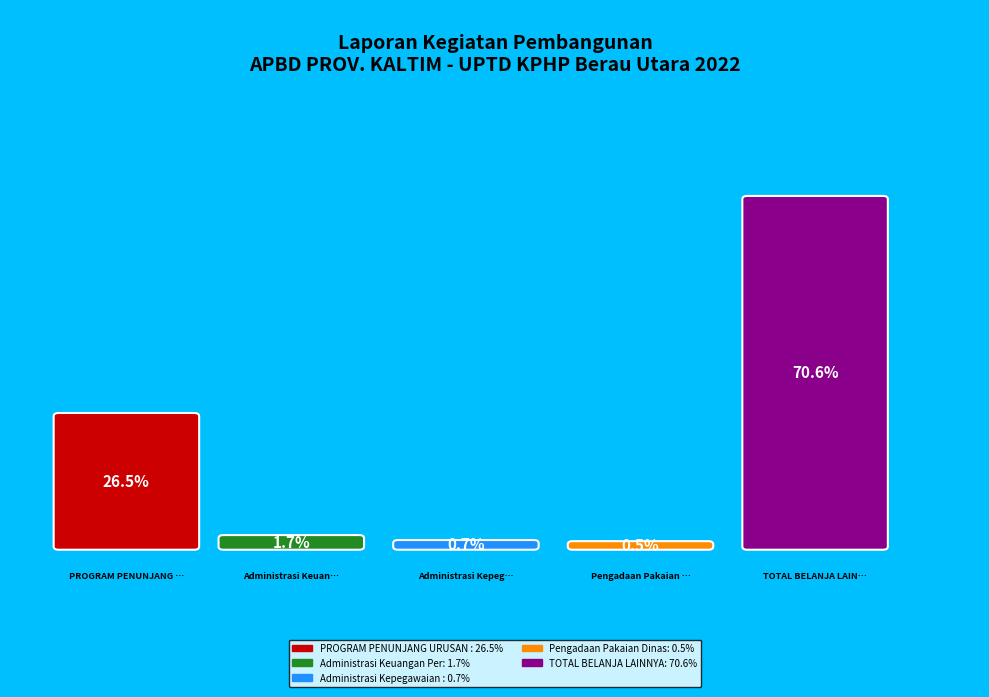

Do PROGRAM PENUNJANG URUSAN PEMERINTAHAN and Administrasi Keuangan Perangkat Daerah together represent more than half of the pie?

No